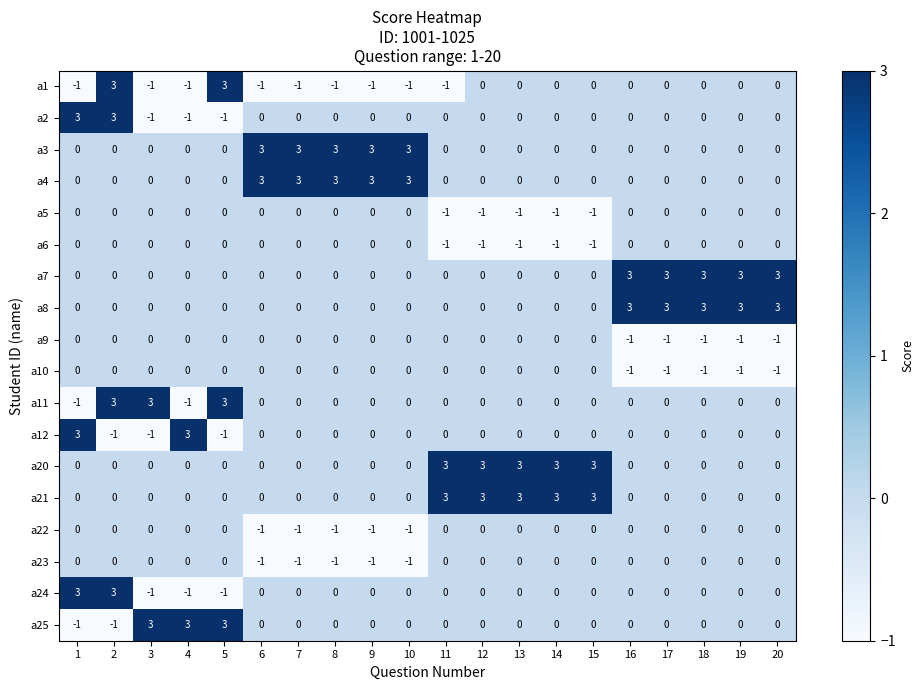

What is the greatest value displayed?

3